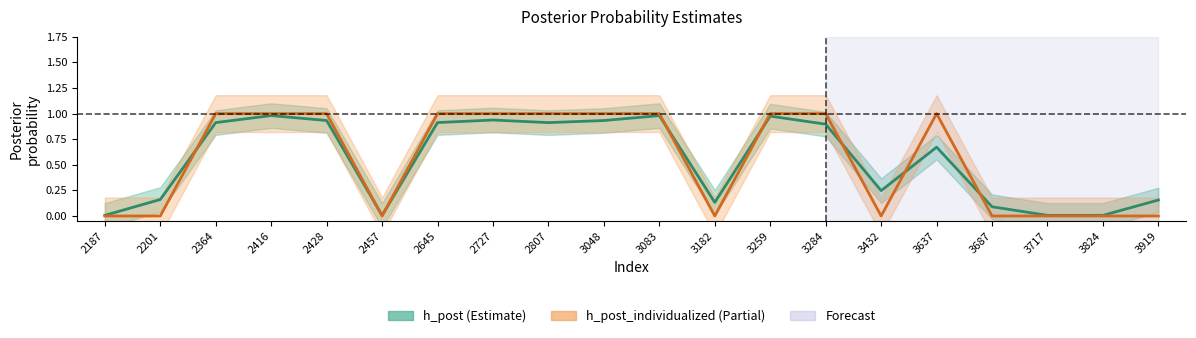

What is the difference between the maximum and second lowest values in the h_post_individualized series?

1.0